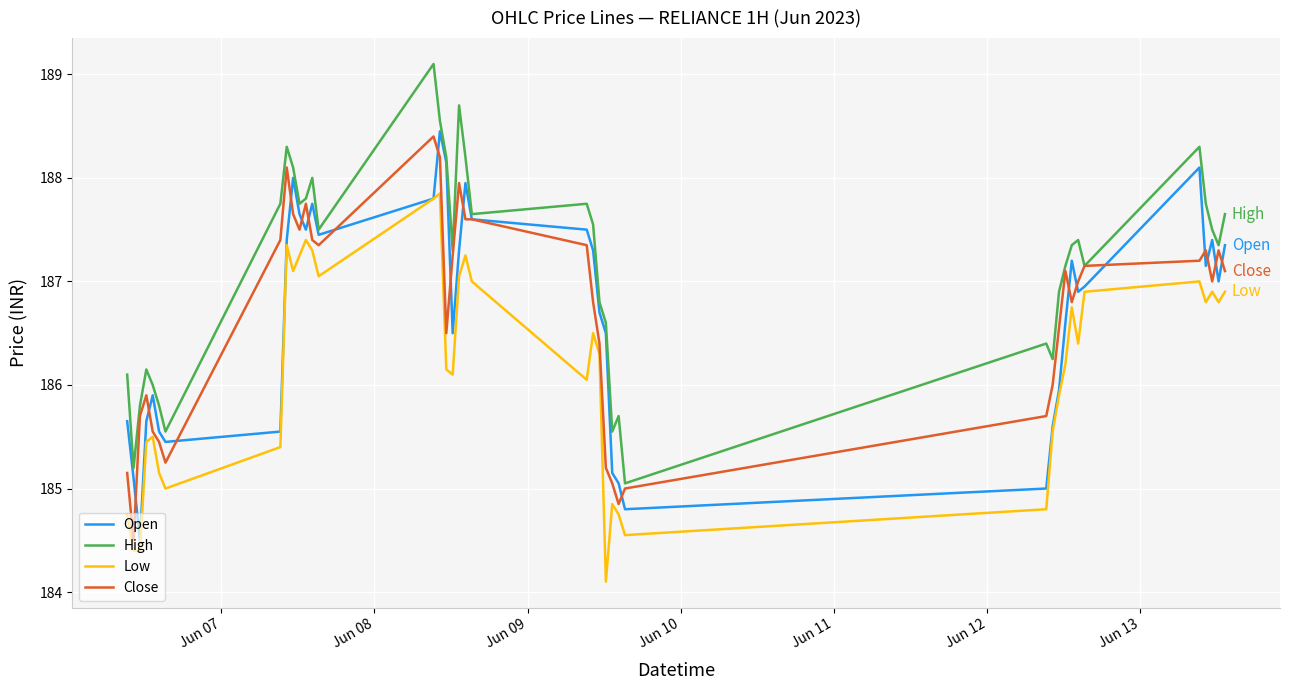

Which series has the largest total across all categories?

High